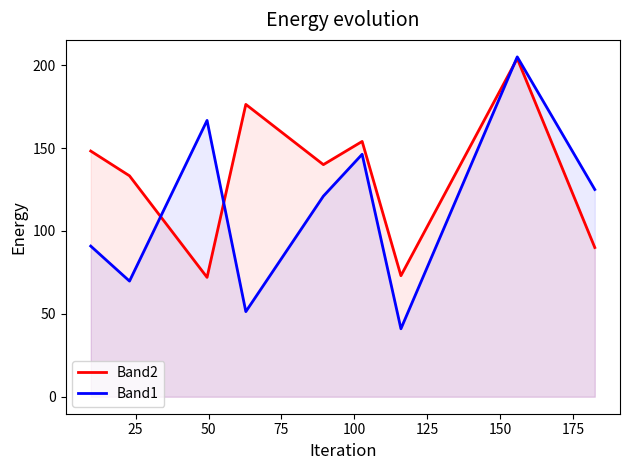

Rank the series by their average value, from highest to lowest.

Band2, Band1